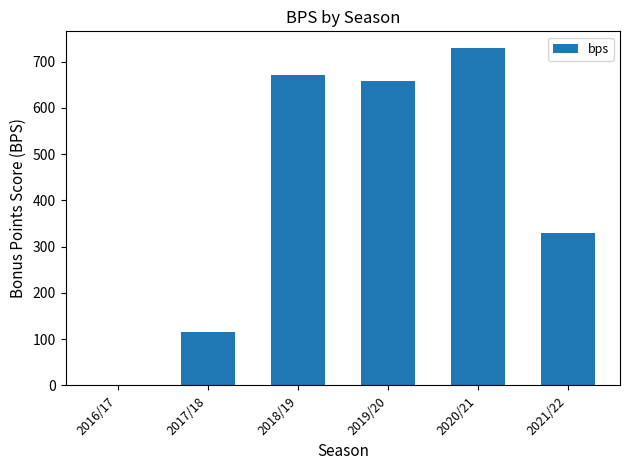

What is the maximum value shown in the chart?

729